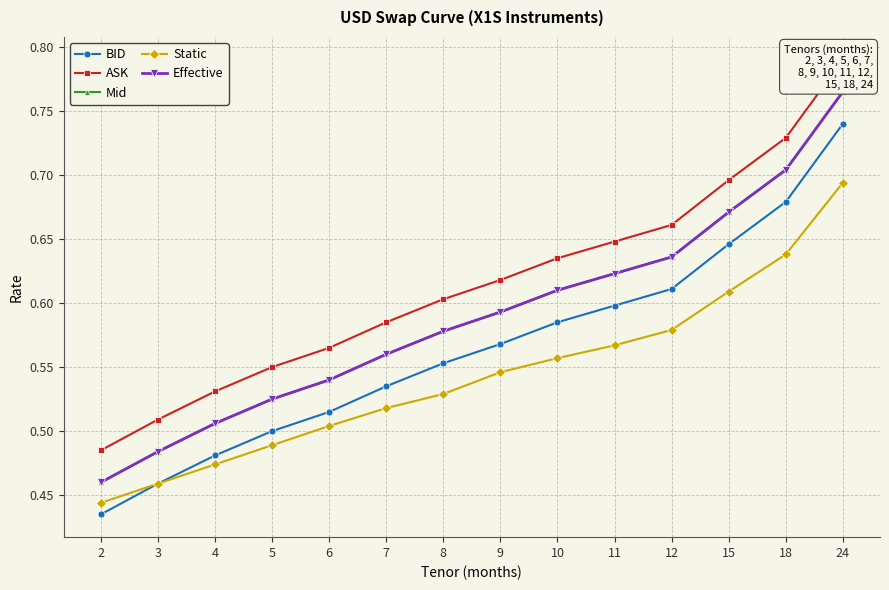

What is the spread (max minus min) of values at 8?

0.1